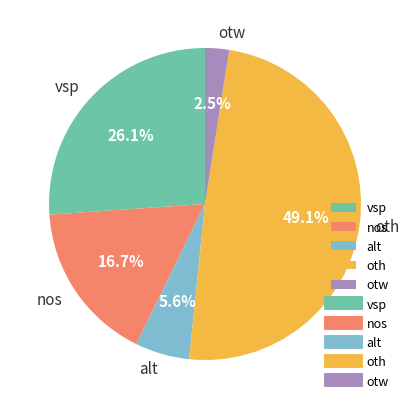

Which category has the biggest portion of the pie?

oth